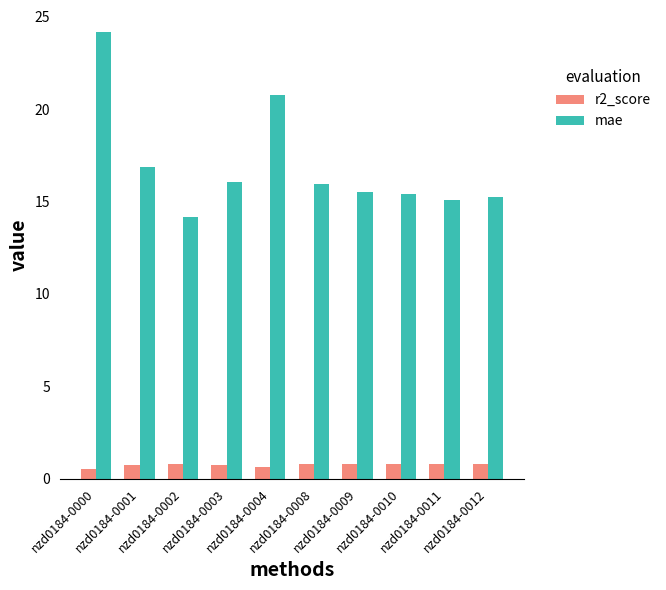

Which series has the largest range (max minus min)?

mae